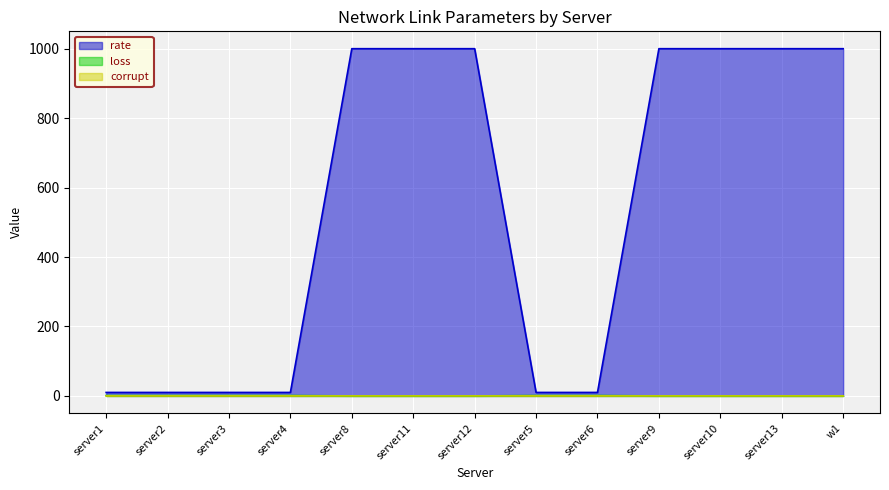

What is the label of the 6th point from the left?

server11